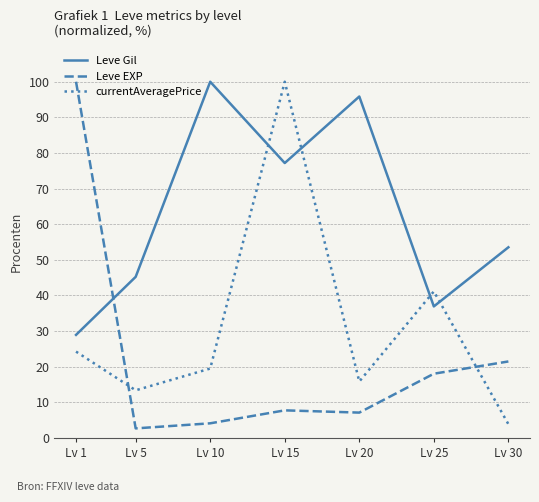

At which category is the sum across all series the highest?

Lv 15